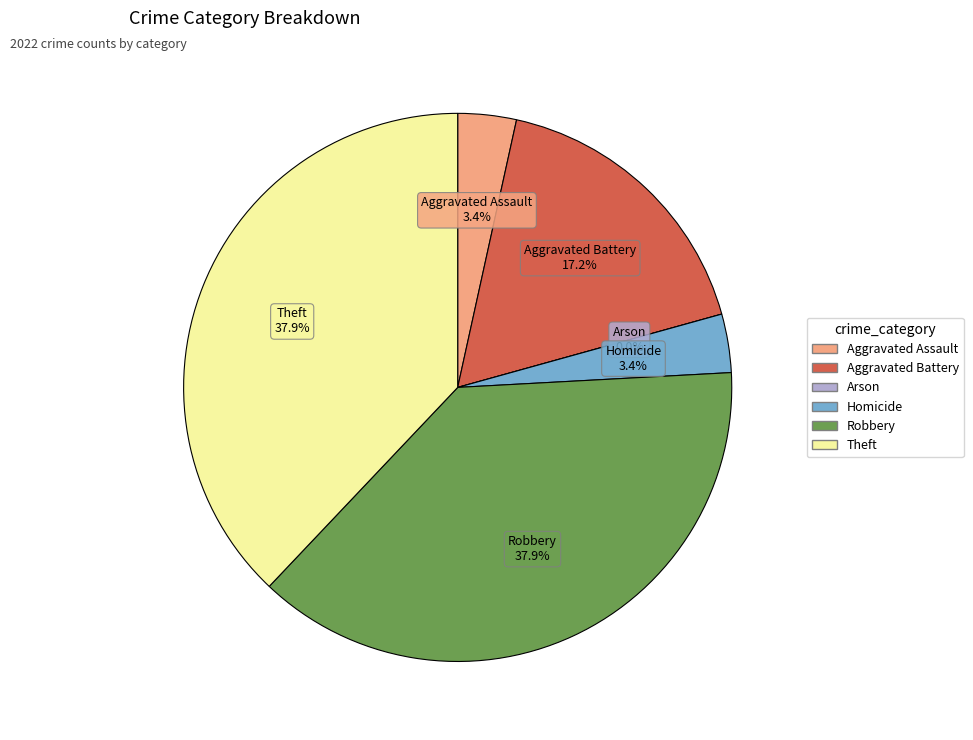

Is there any slice that represents more than half of the pie?

No